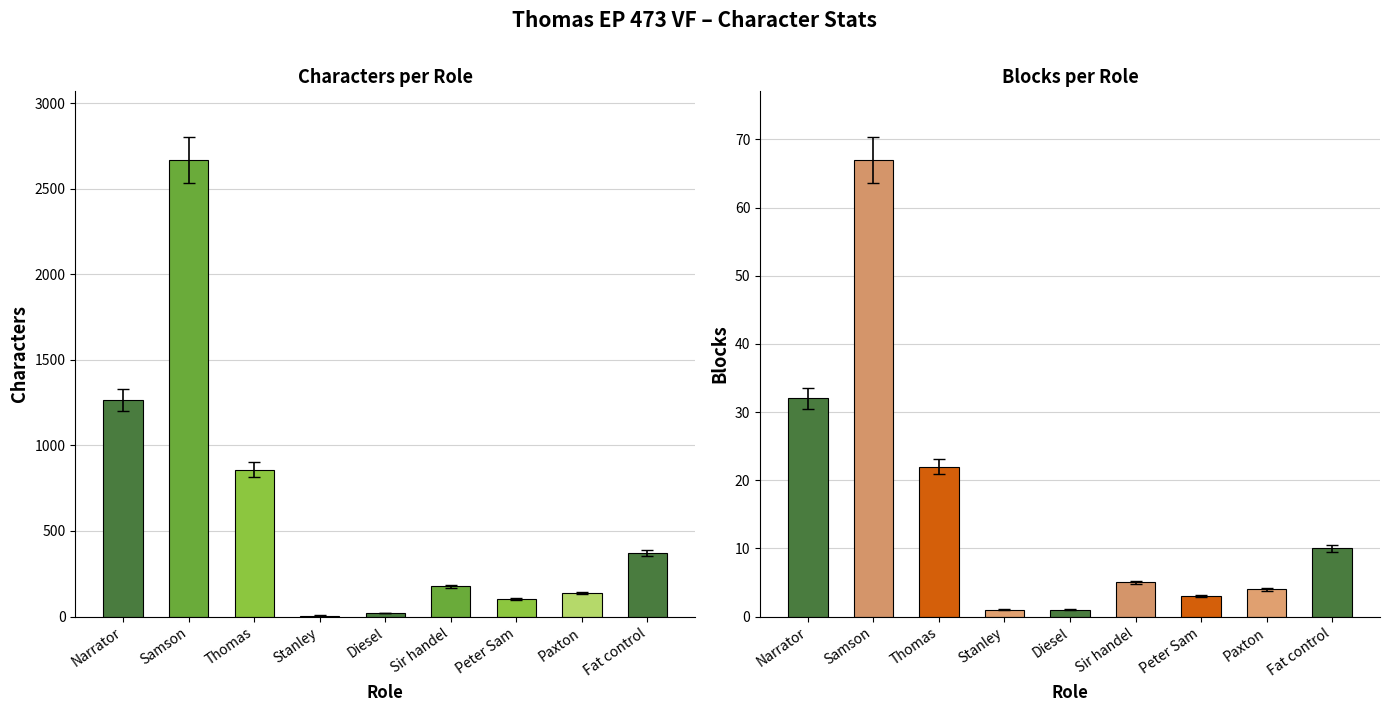

At which category is the sum across all series the highest?

Samson